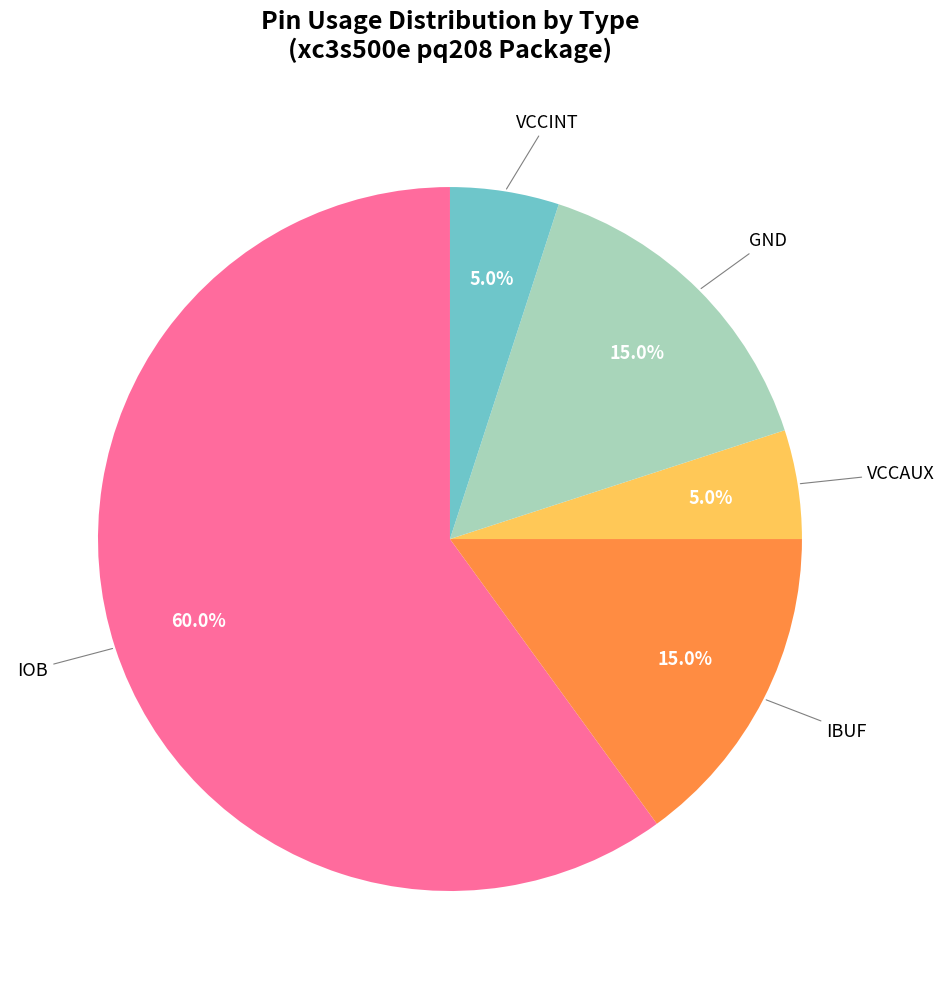

Is there any slice that represents more than half of the pie?

Yes